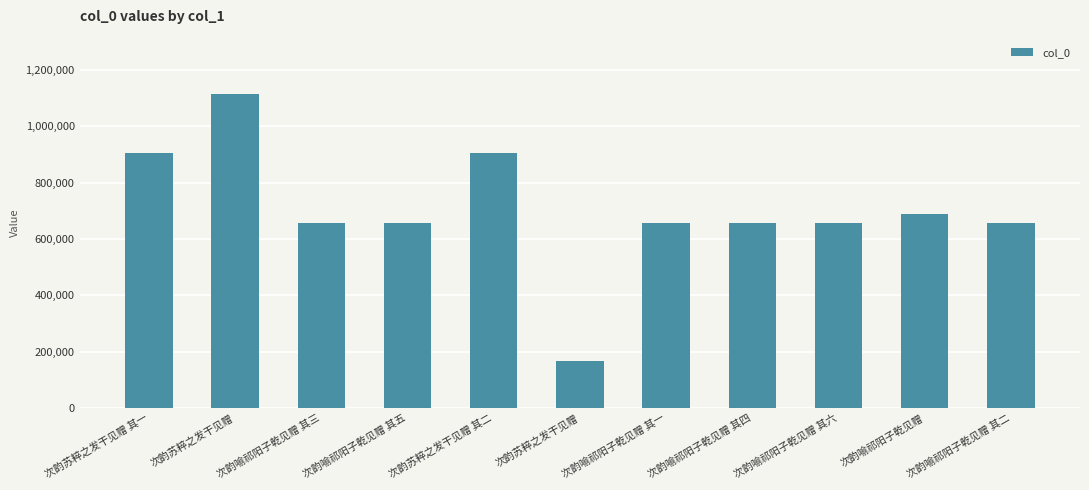

What is the average value?

702467